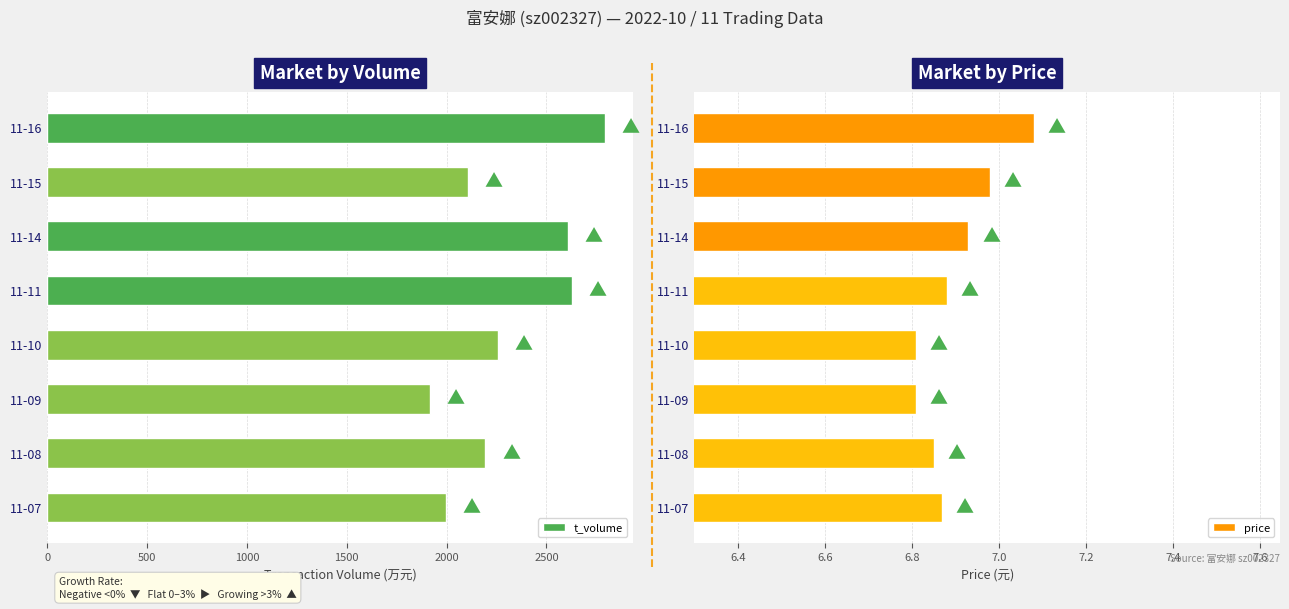

How many groups of bars are there?

8